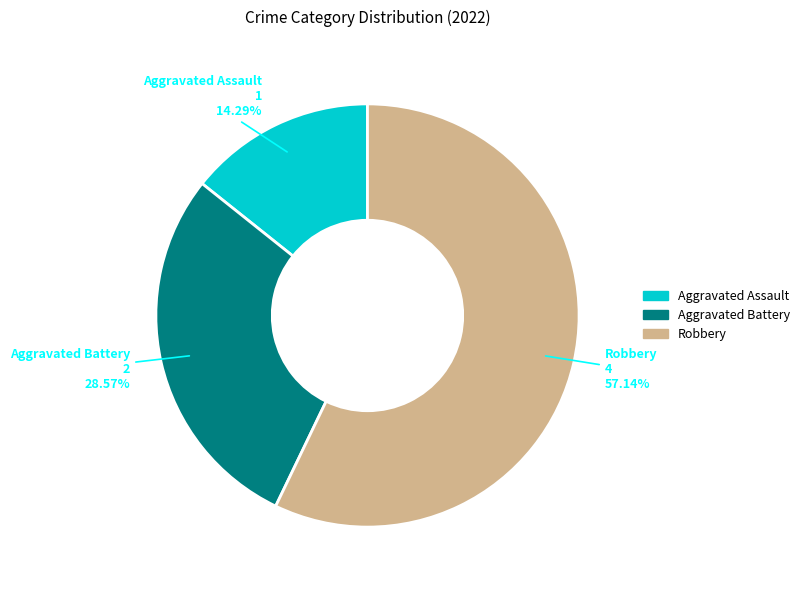

Rank the categories by value from lowest to highest.

Aggravated Assault, Aggravated Battery, Robbery